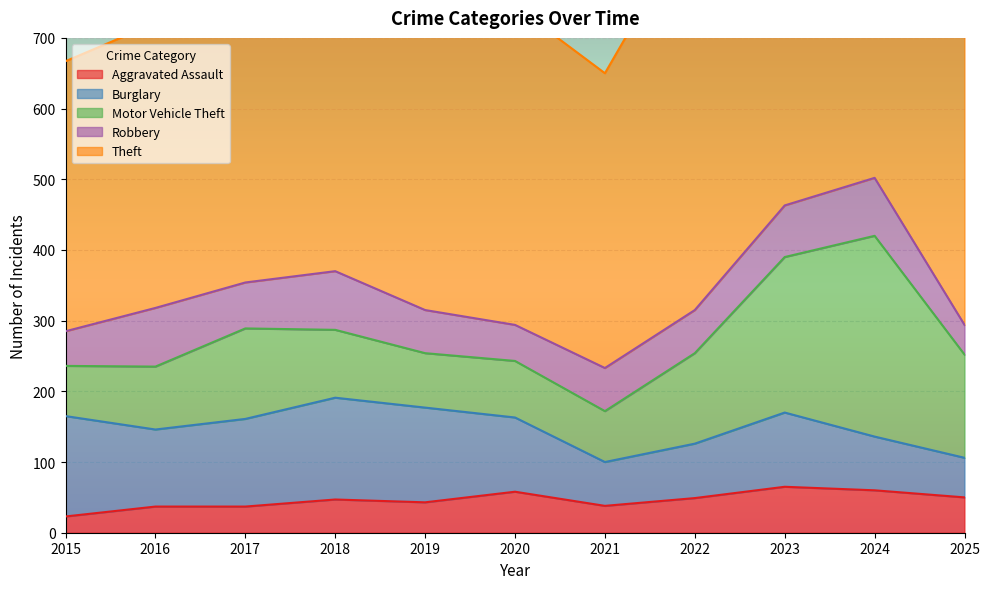

How many intersections are there between Aggravated Assault and Robbery?

3